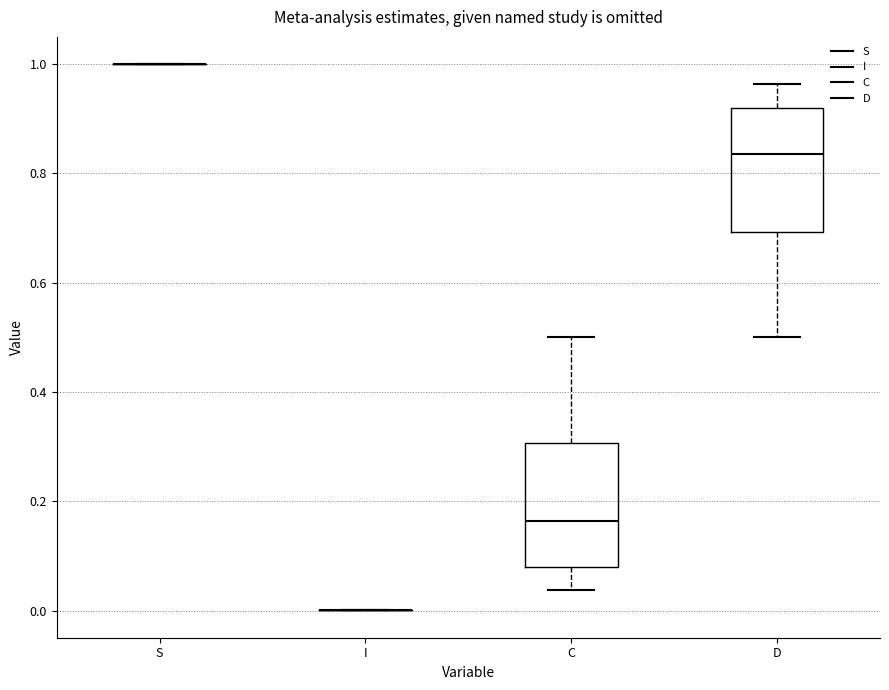

Reading left to right, read every box against the y-axis: the position of its median line, the range the box covers, and the ends of its whiskers. The values are not printed on the chart, so give them approximately, as read against the axis.

S: box collapsed to a line at 1.00, whiskers 1.00 to 1.00
I: box collapsed to a line at 0.00, whiskers 0.00 to 0.00
C: median 0.16, box 0.08 to 0.30, whiskers 0.04 to 0.50
D: median 0.84, box 0.70 to 0.92, whiskers 0.50 to 0.96